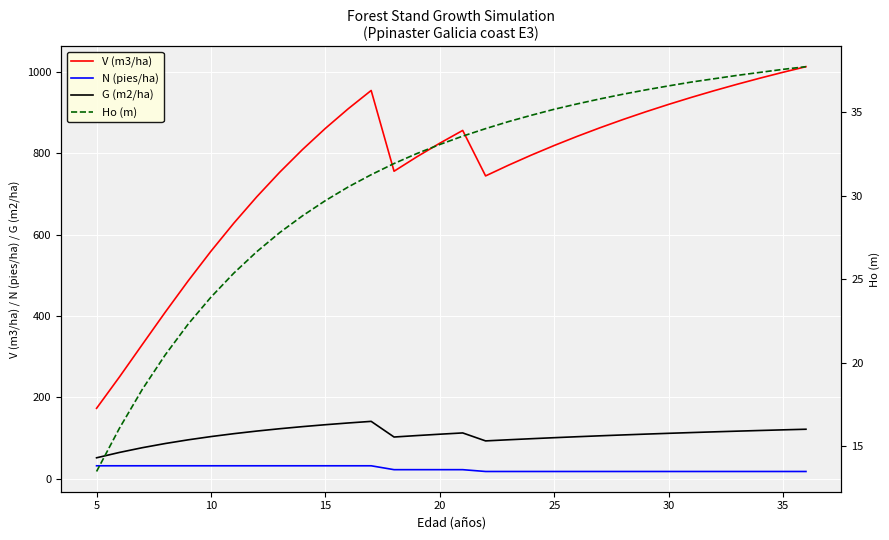

True or false: V (m3/ha) and N (pies/ha) cross at least once.

False